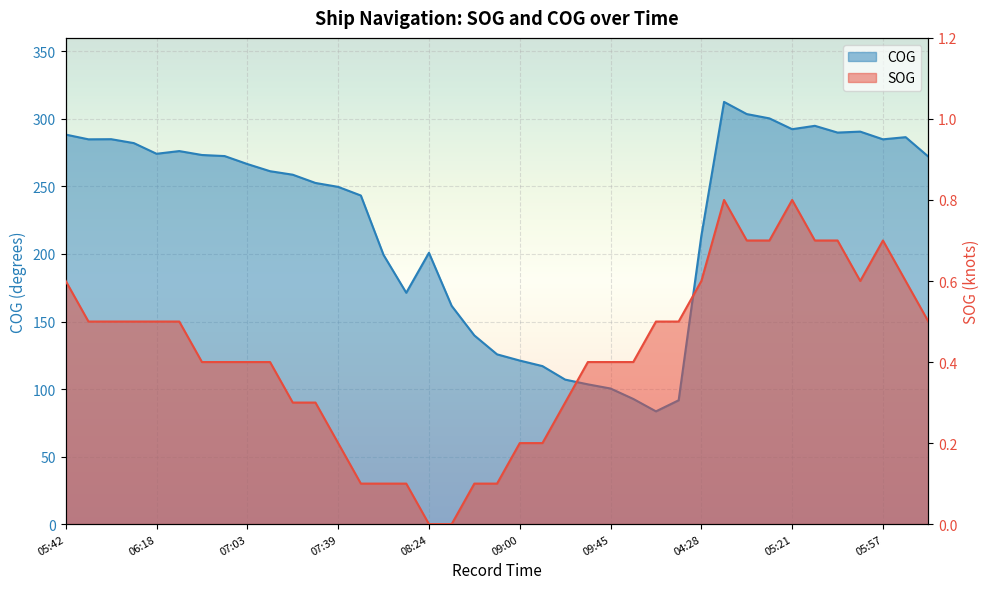

Reading left to right, what are all the values shown in this chart?

SOG: 05:42=0.6	05:51=0.5	06:00=0.5	06:09=0.5	06:18=0.5	06:27=0.5	06:36=0.4	06:45=0.4	07:03=0.4	07:12=0.4	07:21=0.3	07:30=0.3	07:39=0.2	07:57=0.1	08:06=0.1	08:15=0.1	08:24=0.0	08:33=0.0	08:42=0.1	08:51=0.1	09:00=0.2	09:09=0.2	09:27=0.3	09:36=0.4	09:45=0.4	09:54=0.4	10:03=0.5	10:12=0.5	04:28=0.6	04:45=0.8	05:03=0.7	05:12=0.7	05:21=0.8	05:30=0.7	05:39=0.7	05:48=0.6	05:57=0.7	06:06=0.6	06:51=0.5
COG: 05:42=288.4	05:51=284.9	06:00=285.0	06:09=282.1	06:18=274.2	06:27=276.2	06:36=273.3	06:45=272.5	07:03=266.6	07:12=261.3	07:21=258.7	07:30=252.6	07:39=249.7	07:57=243.3	08:06=199.3	08:15=171.3	08:24=200.9	08:33=161.6	08:42=139.7	08:51=125.7	09:00=121.1	09:09=117.0	09:27=107.0	09:36=103.5	09:45=100.4	09:54=92.7	10:03=83.5	10:12=91.7	04:28=213.5	04:45=312.6	05:03=303.6	05:12=300.4	05:21=292.4	05:30=294.9	05:39=289.9	05:48=290.6	05:57=284.9	06:06=286.5	06:51=272.1